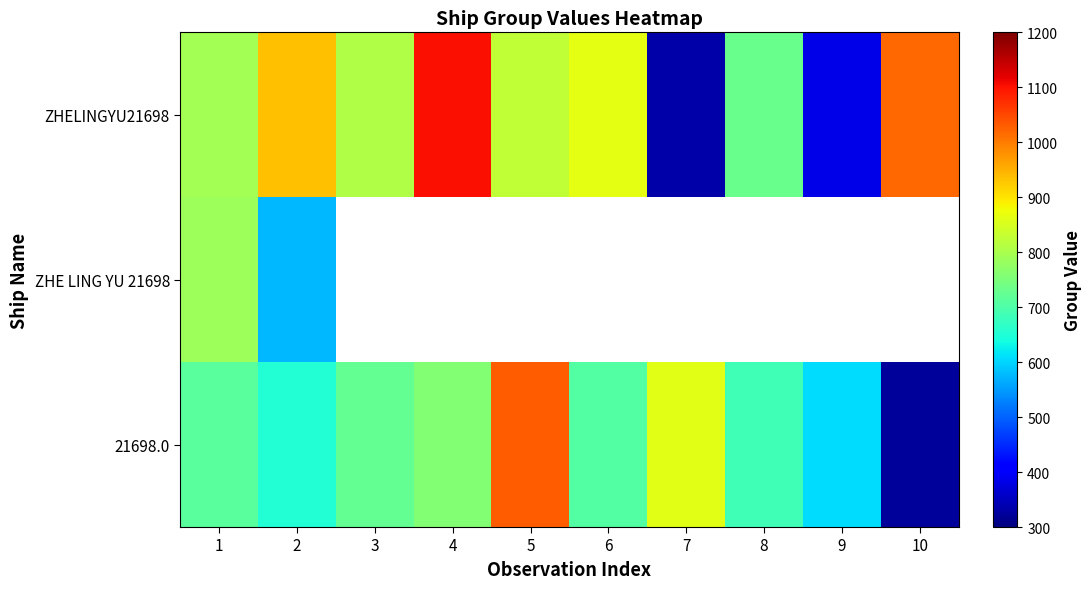

How many values in the 21698.0 series are below 713?

5